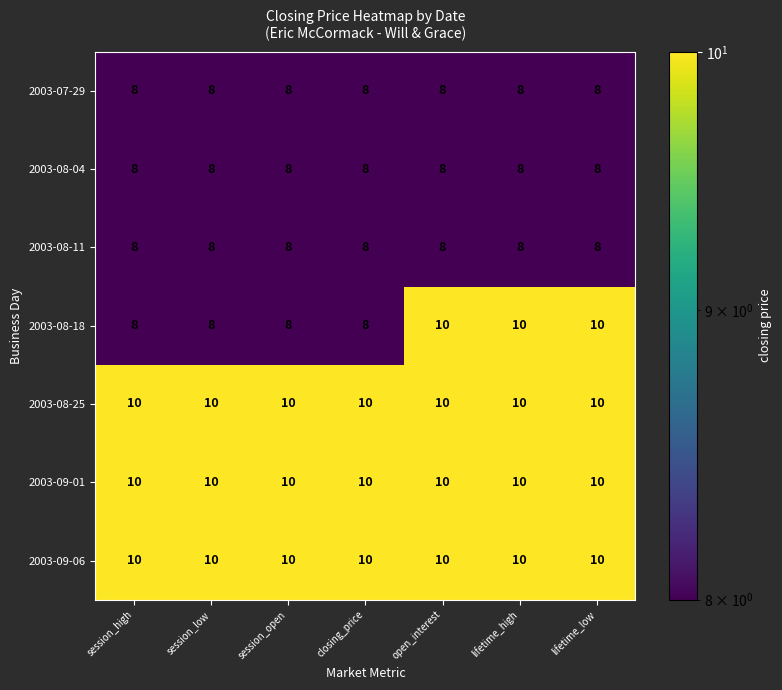

Which series has the largest range (max minus min)?

2003-08-18